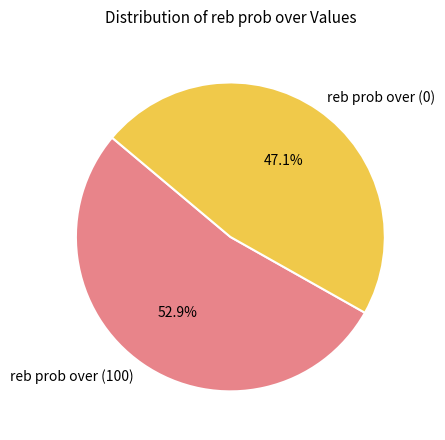

Rank the categories by value from highest to lowest.

reb prob over (100), reb prob over (0)